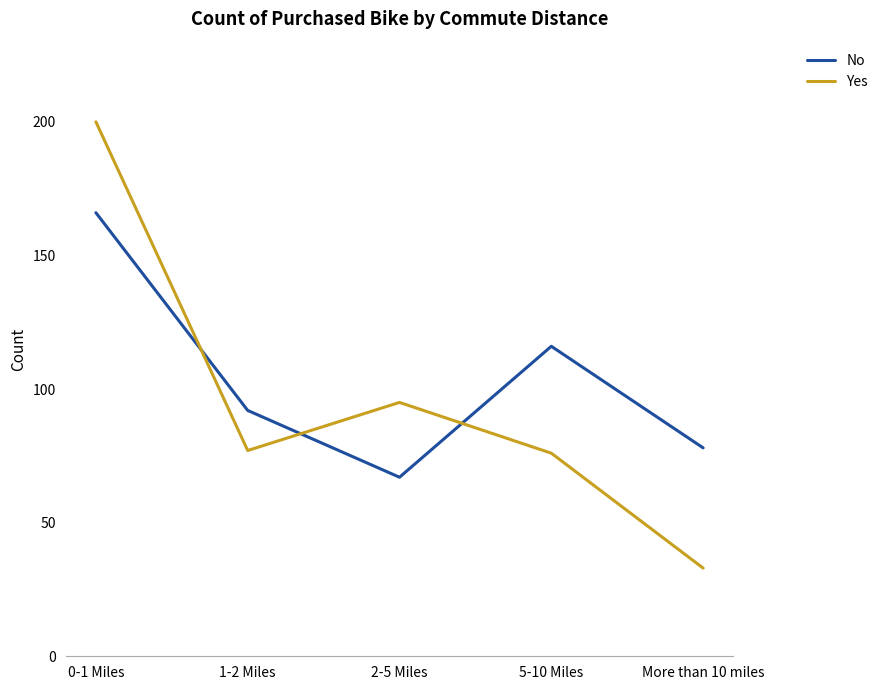

What is the difference between the highest and lowest values at 2-5 Miles?

28